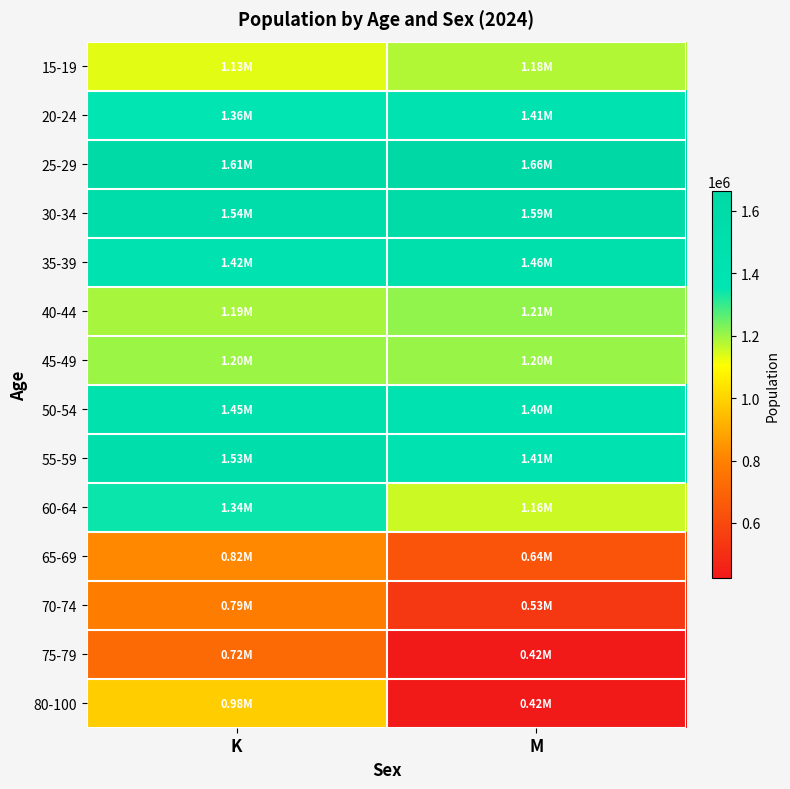

At K, list the series in order from largest to smallest.

25-29, 30-34, 55-59, 50-54, 35-39, 20-24, 60-64, 45-49, 40-44, 15-19, 80-100, 65-69, 70-74, 75-79